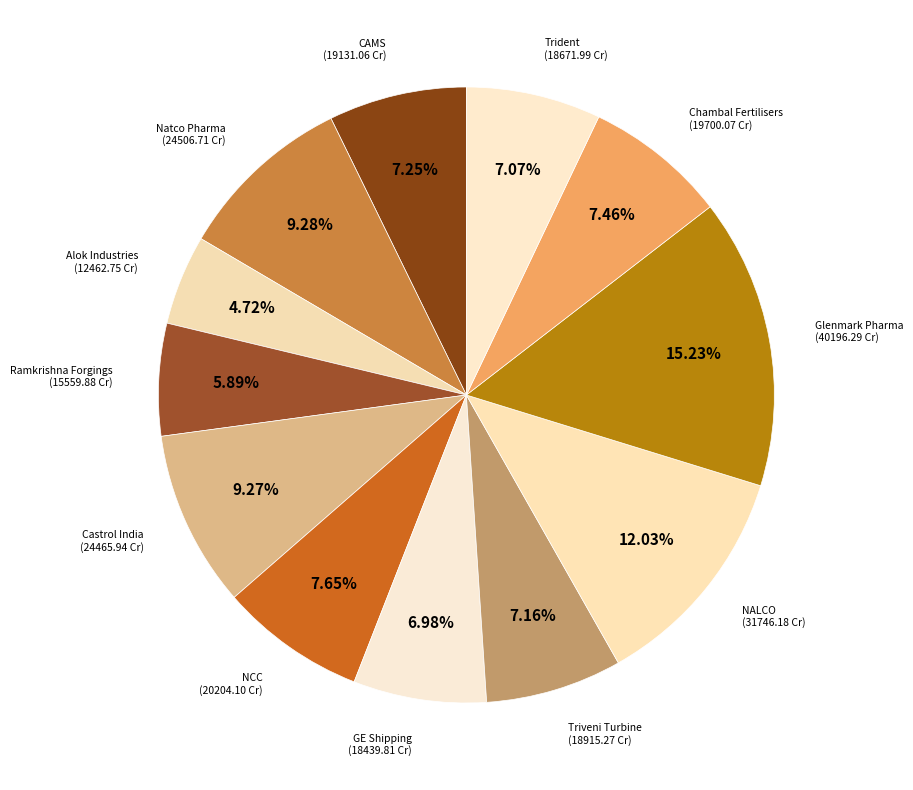

Is the sum of Natco Pharma and CAMS greater than half?

No